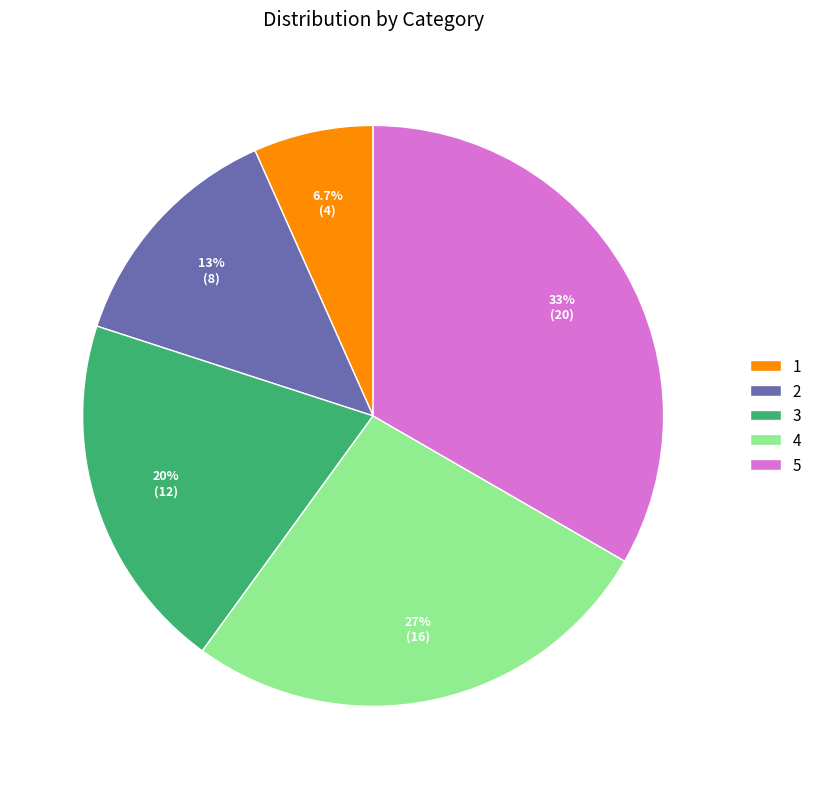

Approximately how many times larger is the value at 3 compared to 5?

0.6